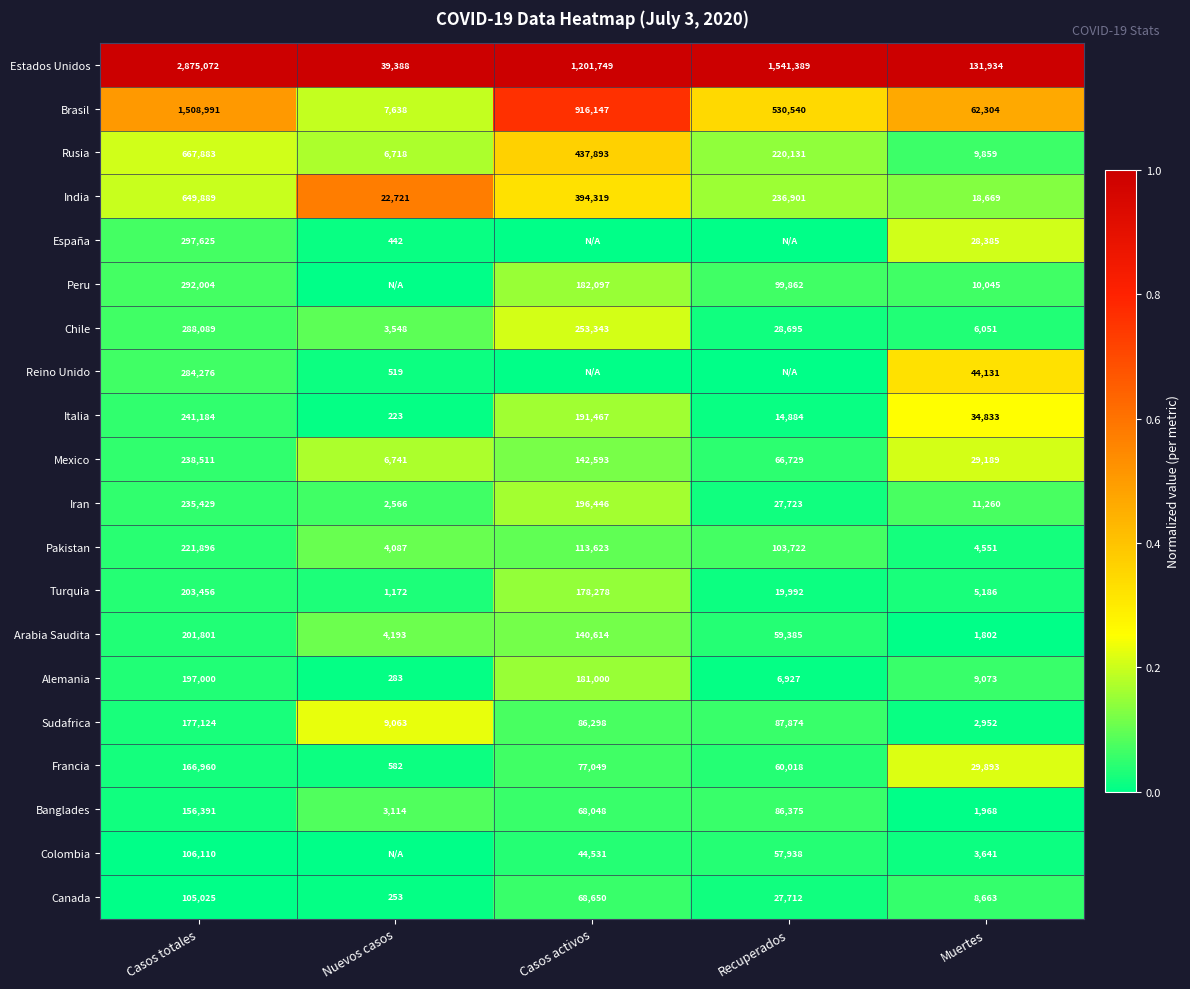

Is the value of Colombia at Casos totales greater than the value of Italia at Casos totales?

No